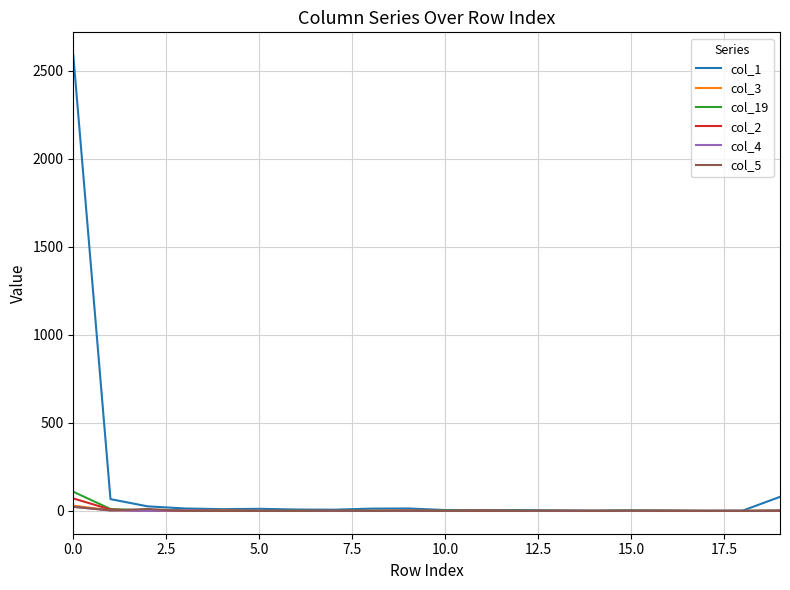

What is the highest value of the col_5 series?

23